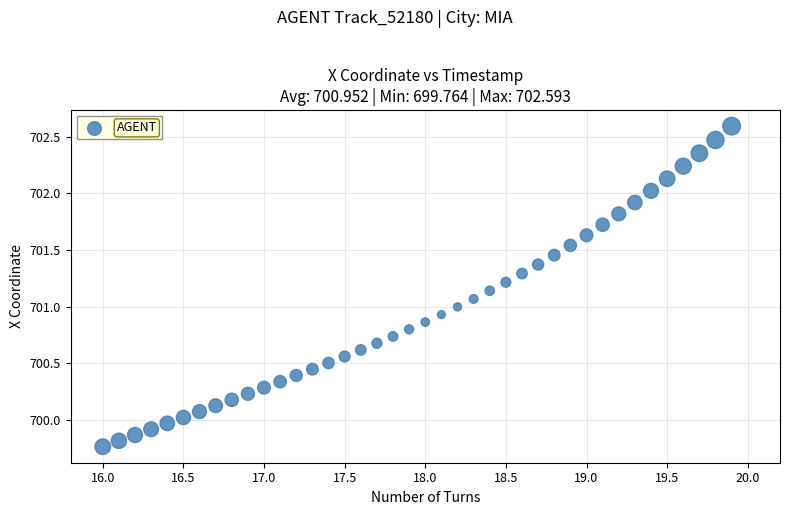

What is the range of Y values (max minus min)?

2.8